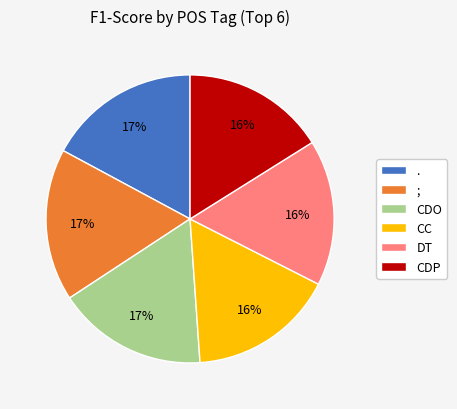

Does any single category account for the majority?

No